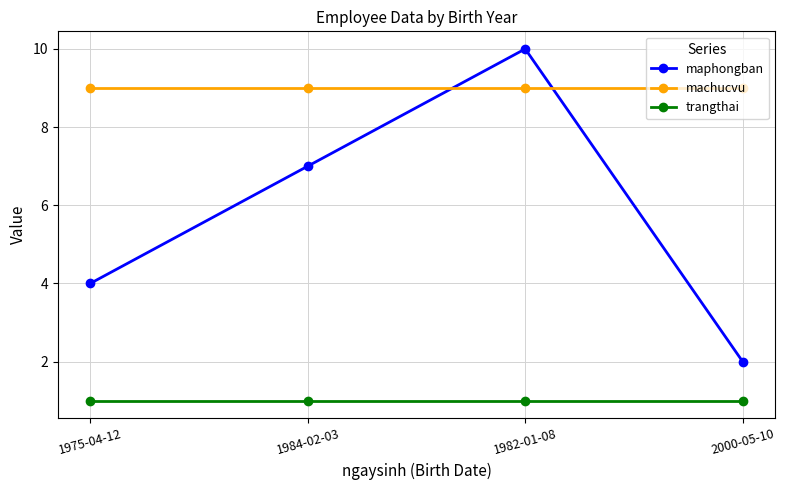

At which label does maphongban reach its peak?

1982-01-08